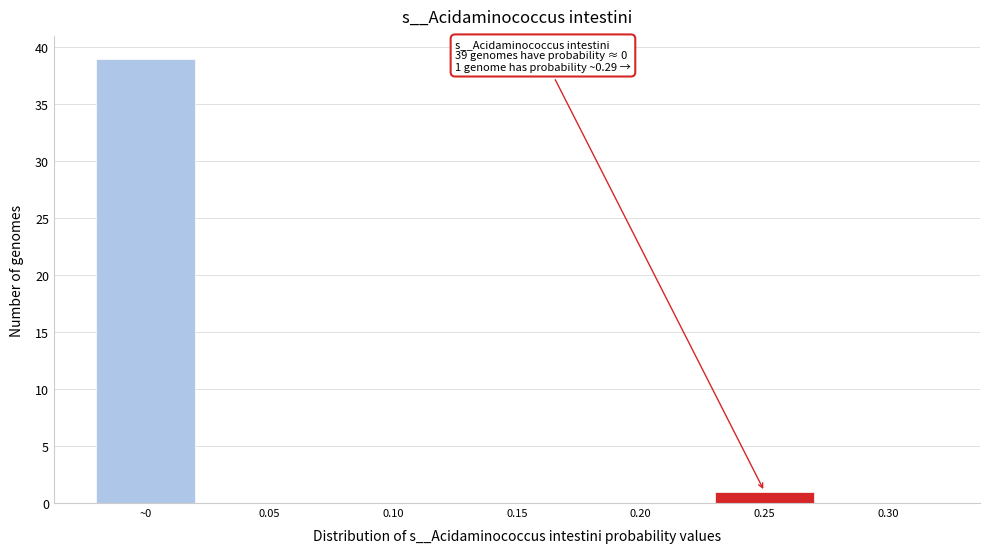

Reading left to right, extract all data points from this chart.

~0=39	0.05=0	0.10=0	0.15=0	0.20=0	0.25=1	0.30=0